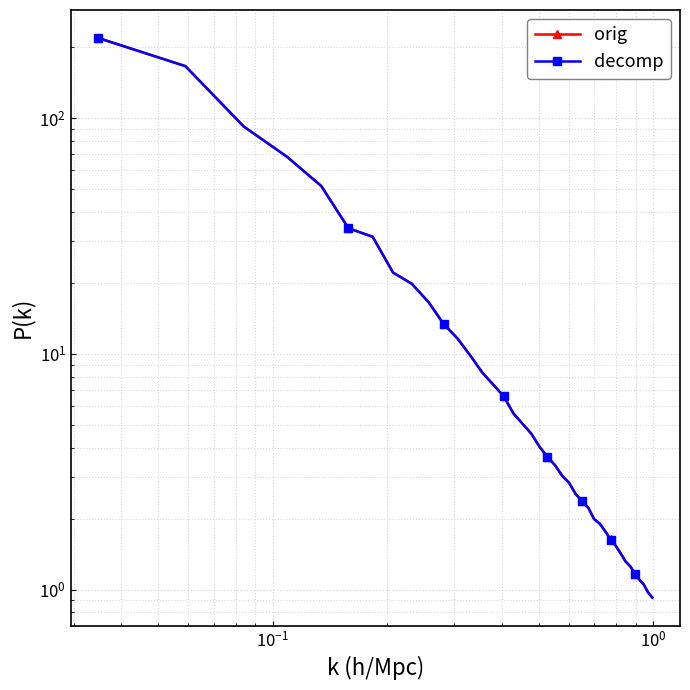

Reading right to left, list all the values displayed in this chart.

orig: 0.9	1.0	1.1	1.1	1.2	1.2	1.3	1.4	1.5	1.6	1.8	1.9	2.0	2.2	2.4	2.5	2.8	3.0	3.4	3.6	4.0	4.6	5.0	5.6	6.6	7.4	8.3	9.8	11.6	13.4	16.5	19.8	22.1	31.3	34.1	51.5	68.4	92.1	166.0	218.0
decomp: 0.9	1.0	1.0	1.1	1.2	1.3	1.3	1.4	1.5	1.6	1.8	1.9	2.0	2.2	2.4	2.5	2.8	3.0	3.4	3.7	4.0	4.6	5.0	5.6	6.6	7.4	8.3	9.8	11.6	13.4	16.5	19.8	22.1	31.3	34.1	51.5	68.4	92.1	165.8	218.4